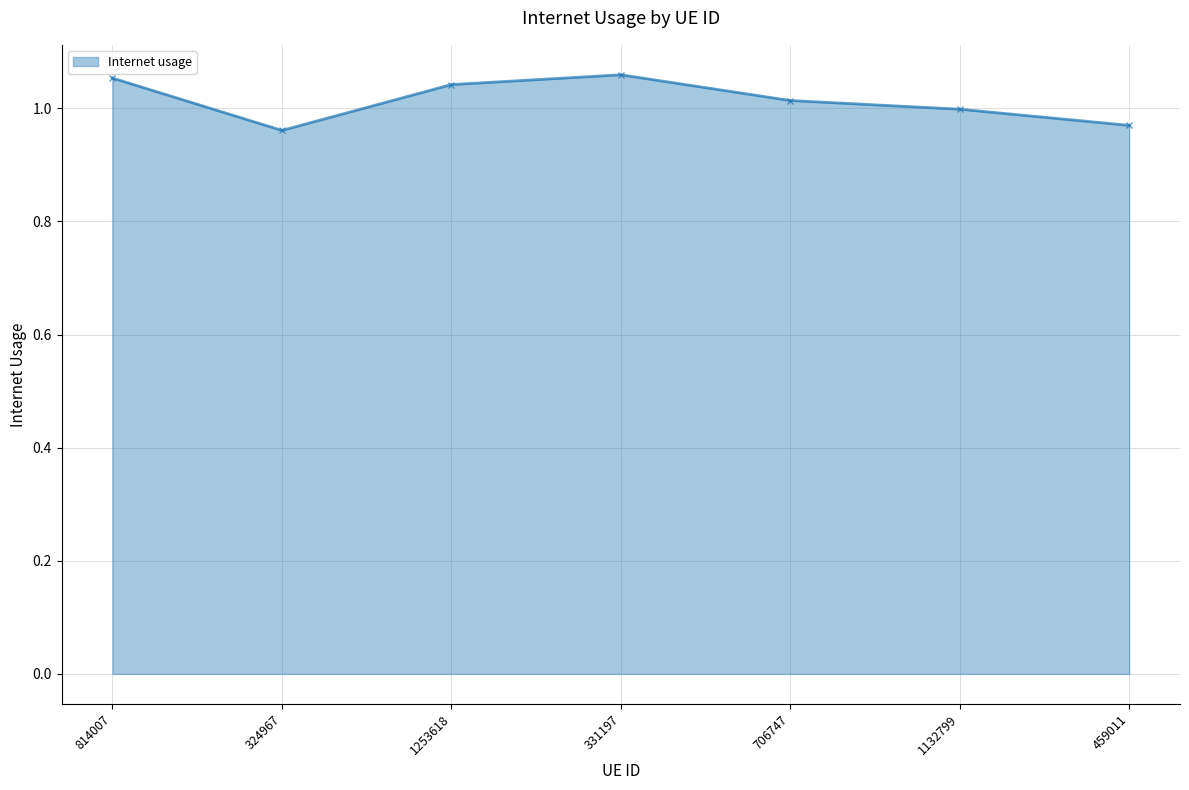

What is the sum of the values at 459011 and 331197?

2.0